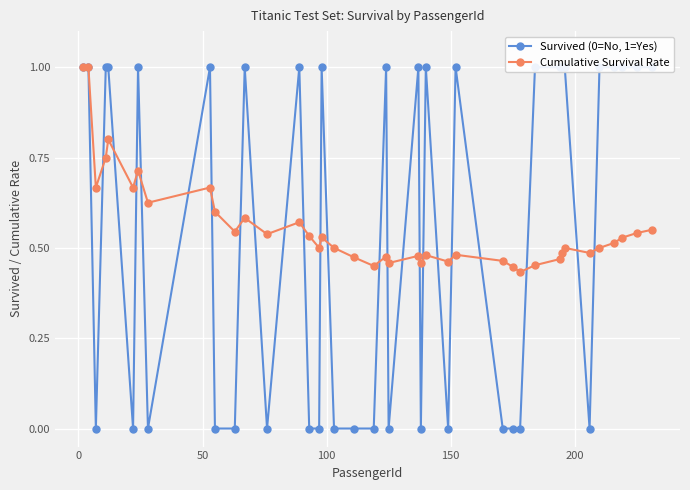

True or false: Cumulative Survival Rate has more than 1 interior local peaks.

True